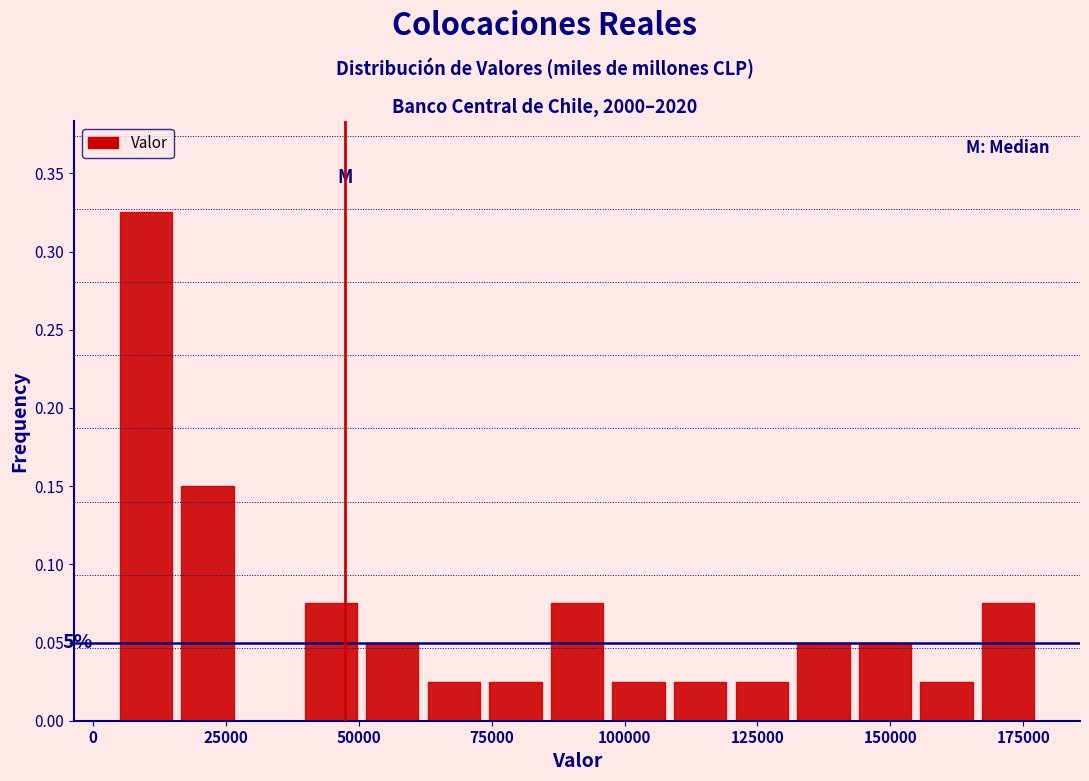

Around what value on the x-axis is the tallest bar? Give the approximate position of its centre, as read against the axis.

10000